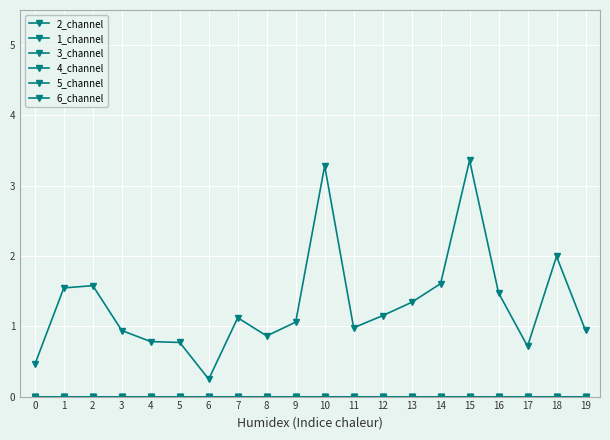

Does the chart have visible grid lines?

Yes